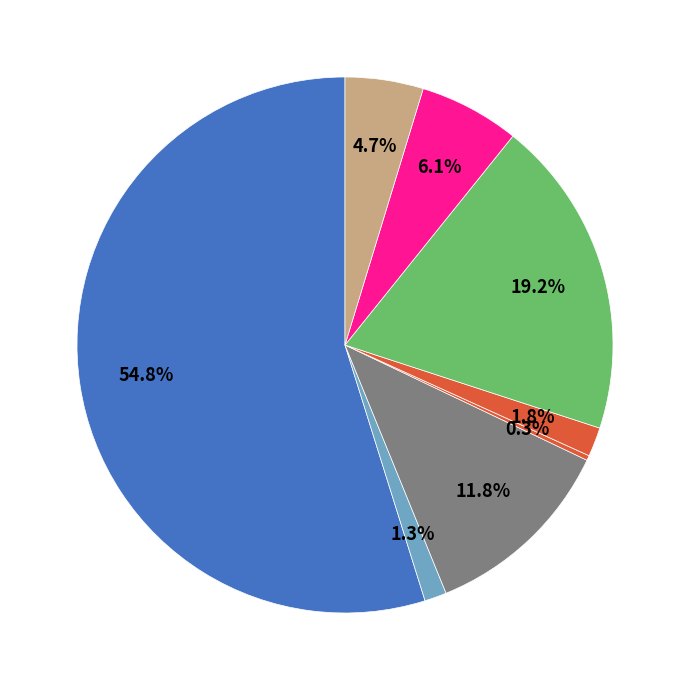

How many slices are in this pie chart?

8